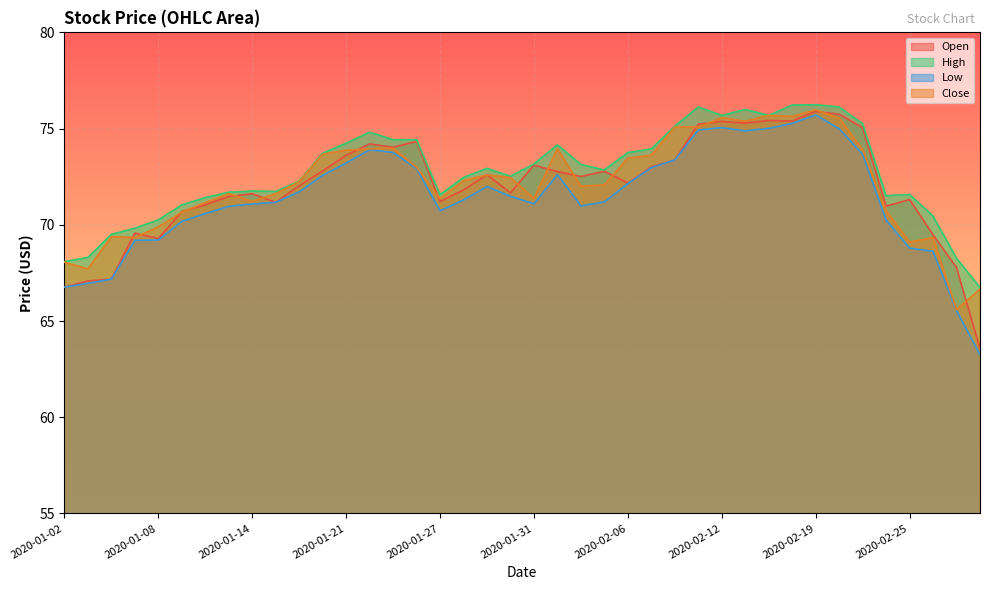

The Low series shows 34.5 at 2020-01-13. True or false?

False